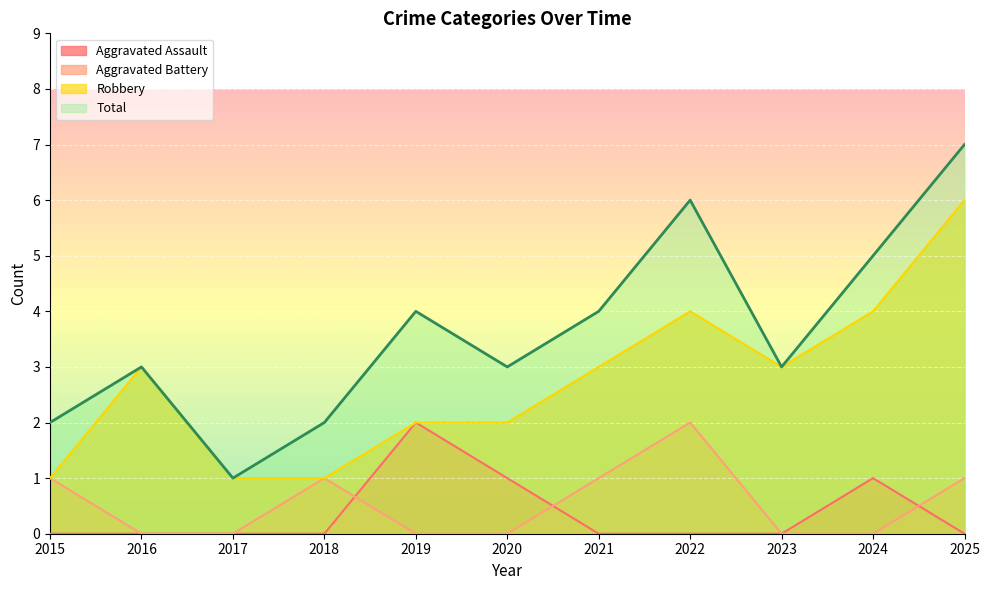

The value of Total at 2015 is 3. True or false?

False